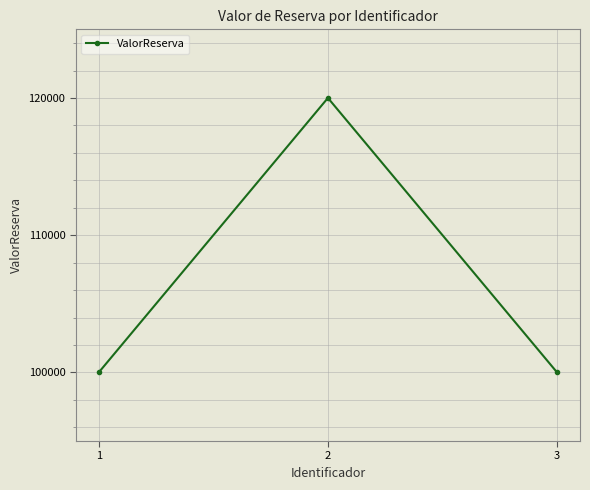

Approximately how many times larger is the value at 1 compared to 3?

1.0